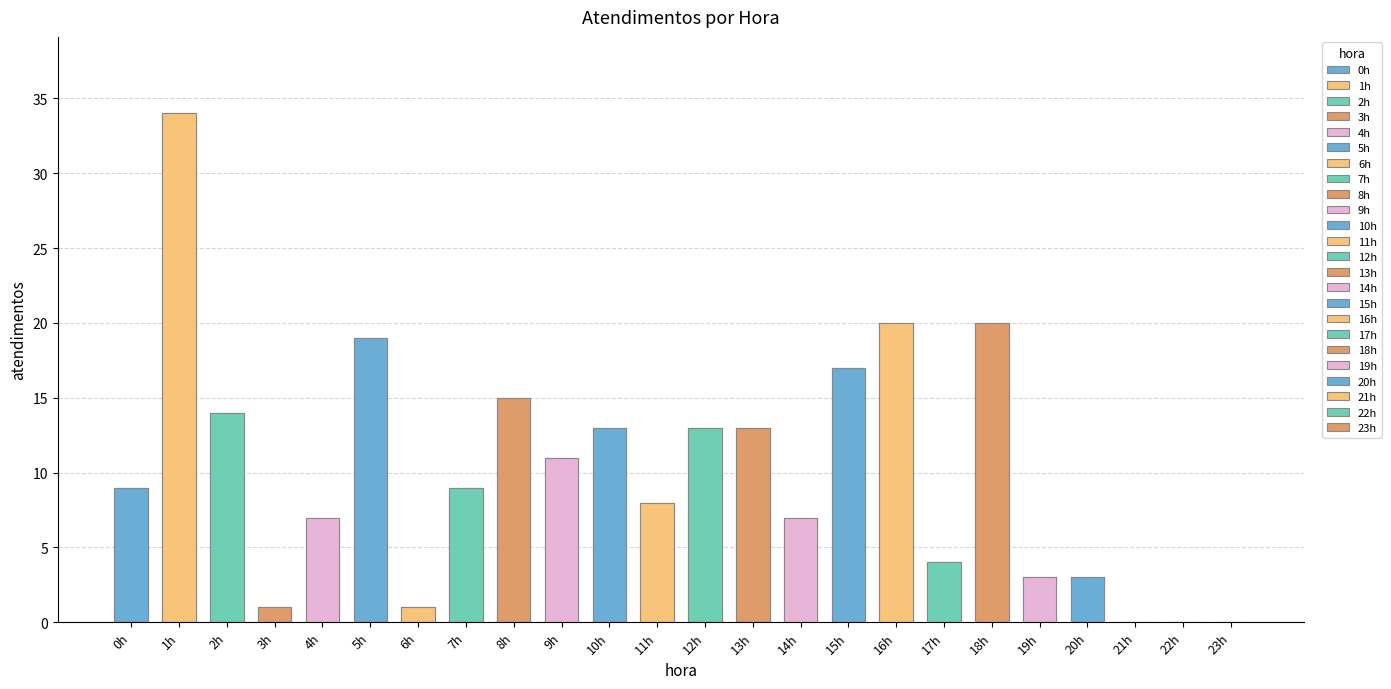

What is the difference between the values at 5h and 13h?

6